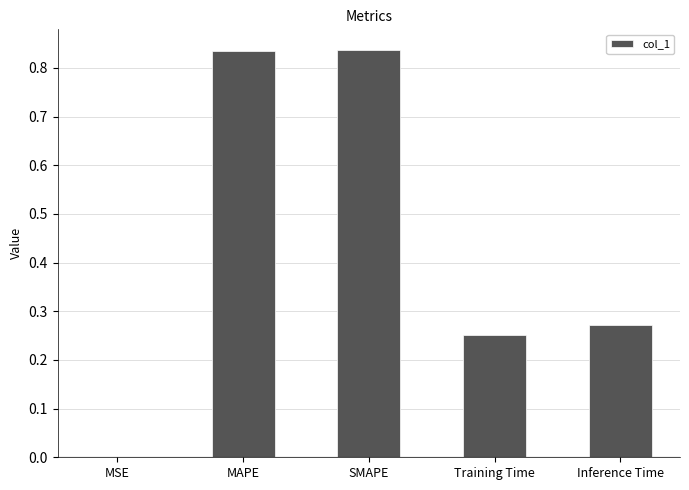

Which has a higher value, Inference Time or Training Time?

Inference Time